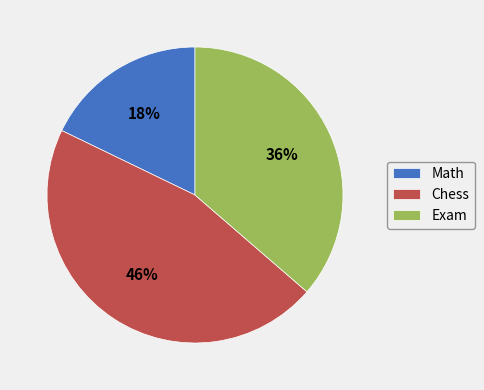

How many slices are in this pie chart?

3